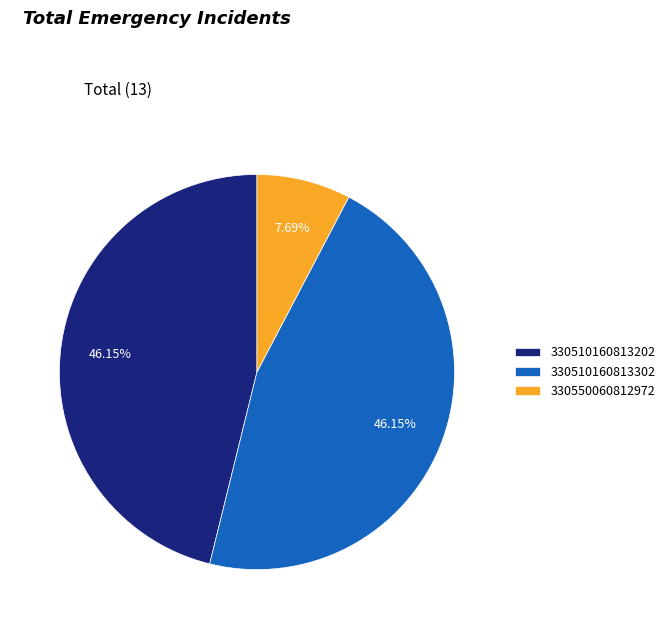

To the nearest percent, what is the difference between the largest and smallest slice percentages?

38%